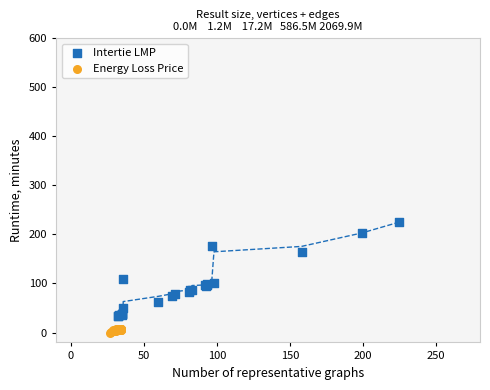

Which series has the widest spread of Y values?

Intertie LMP